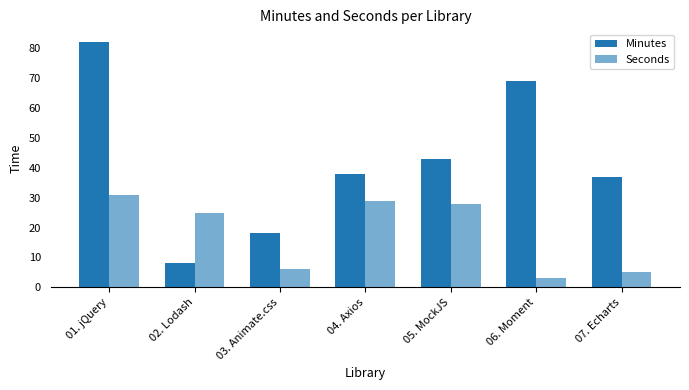

Between 02. Lodash and 04. Axios, which is larger?

04. Axios